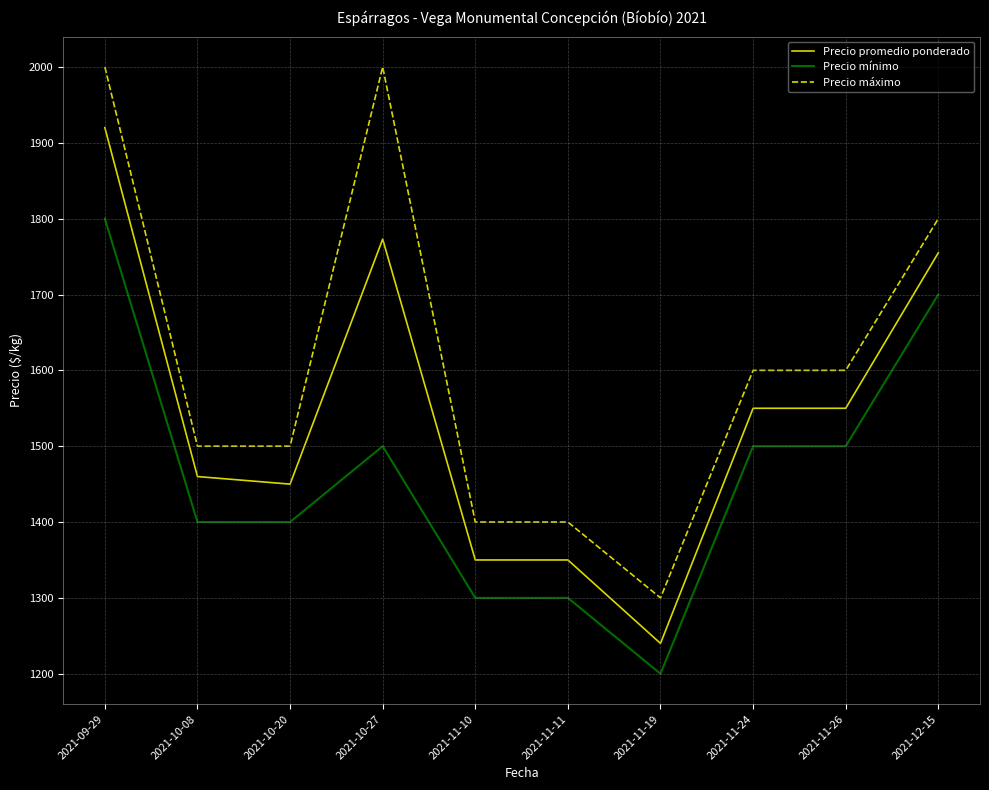

True or false: Precio mínimo and Precio máximo intersect in this chart.

False